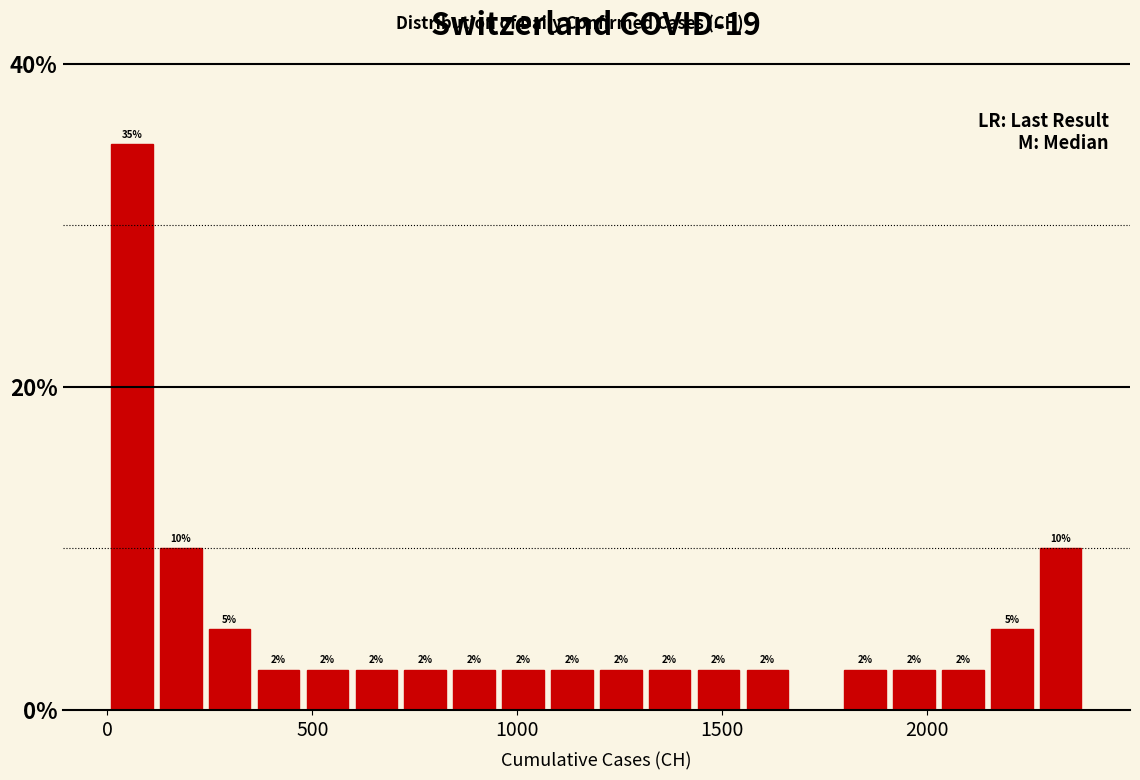

Read against the x-axis, roughly where is the centre of the tallest bar?

50